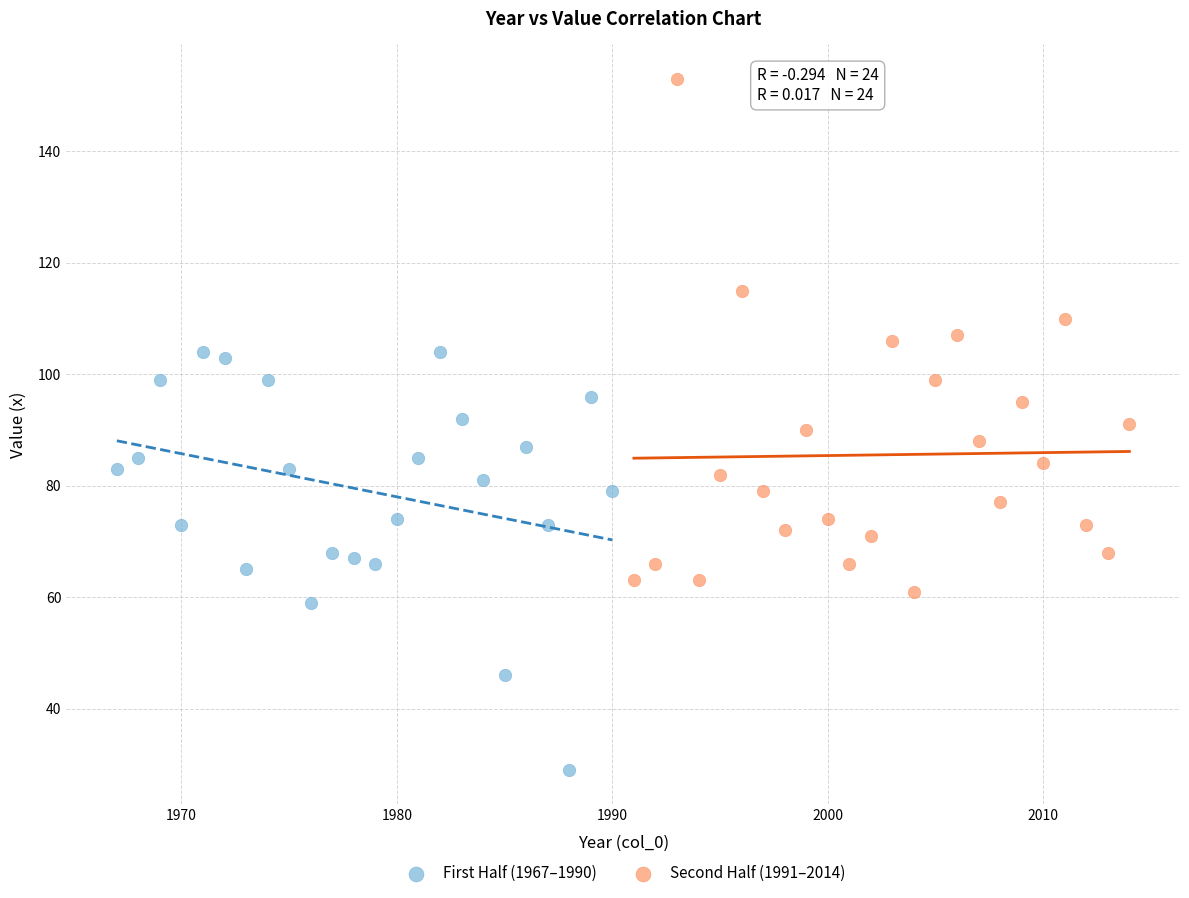

Which series contains the lowest Y value?

First Half (1967–1990)